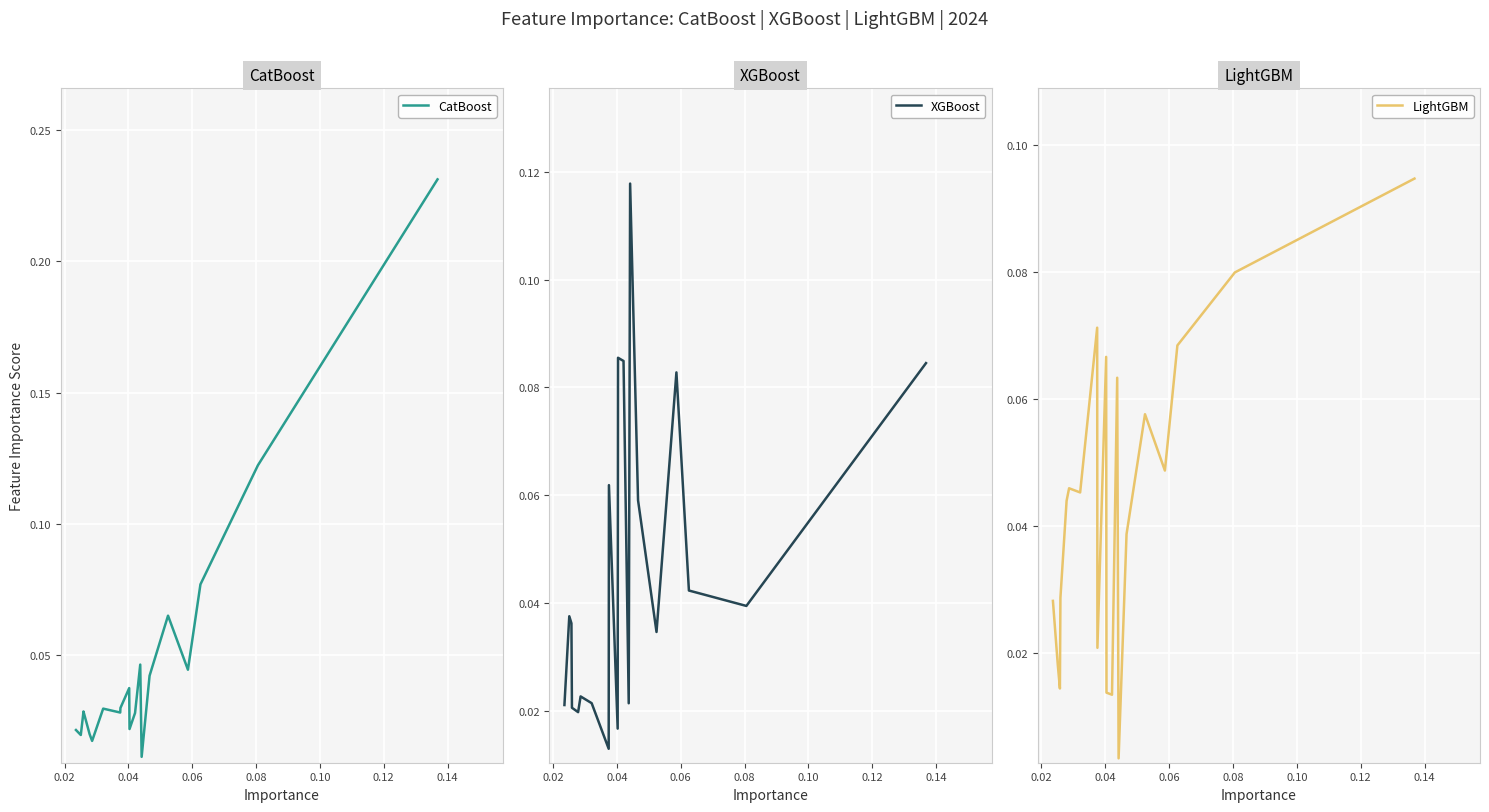

How many data points does each series have?

20